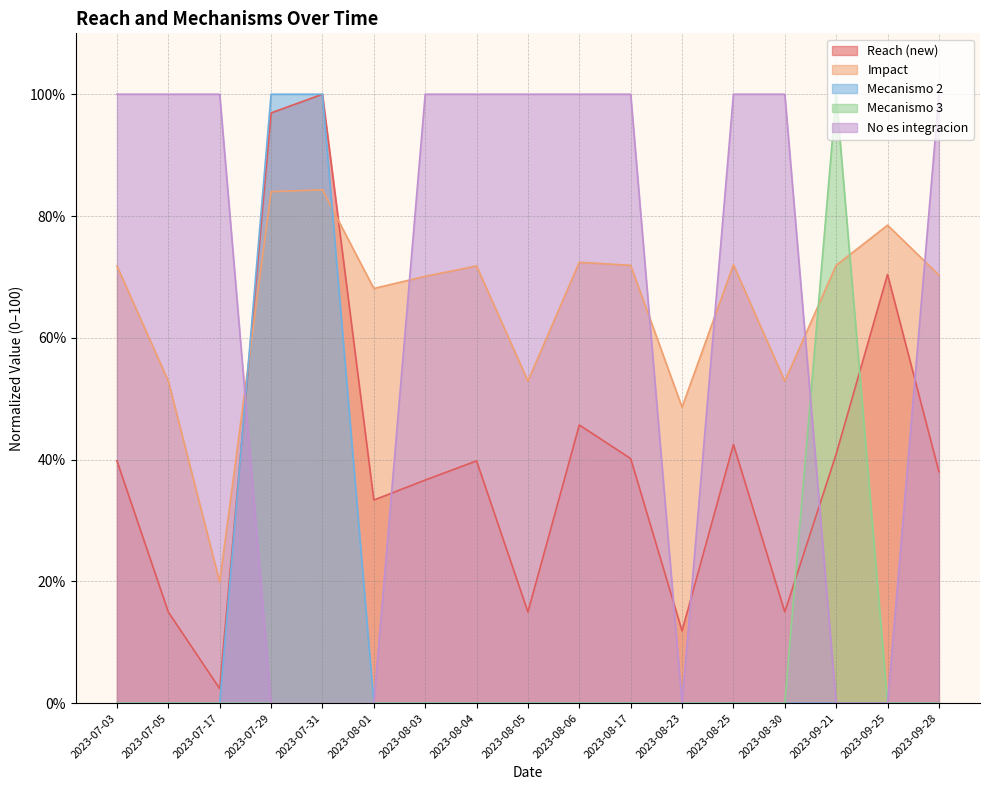

Reading left to right, transcribe all the data shown in this chart.

Reach (new): 39.8	15.0	2.4	96.9	100.0	33.4	36.6	39.8	15.0	45.7	40.2	11.9	42.5	15.0	40.9	70.4	38.0
Impact: 71.8	52.9	19.9	84.0	84.3	68.1	70.1	71.8	52.9	72.4	71.9	48.6	72.0	52.9	71.9	78.5	70.3
Mecanismo 2: 0.0	0.0	0.0	100.0	100.0	0.0	0.0	0.0	0.0	0.0	0.0	0.0	0.0	0.0	0.0	0.0	0.0
Mecanismo 3: 0.0	0.0	0.0	0.0	0.0	0.0	0.0	0.0	0.0	0.0	0.0	0.0	0.0	0.0	100.0	0.0	0.0
No es integracion: 100.0	100.0	100.0	0.0	0.0	0.0	100.0	100.0	100.0	100.0	100.0	0.0	100.0	100.0	0.0	0.0	100.0